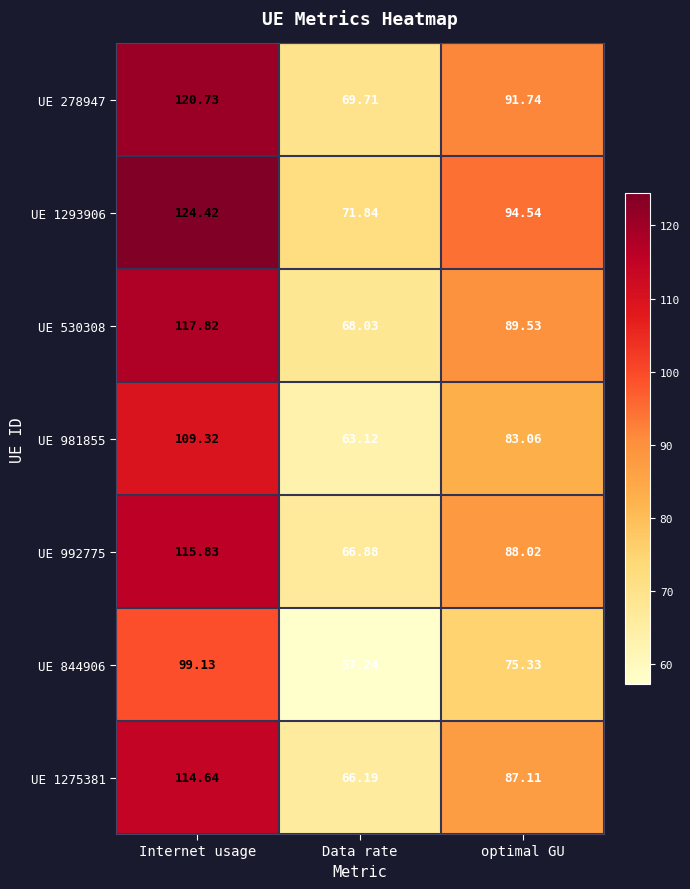

What is the difference between the highest and lowest values at optimal GU?

19.2